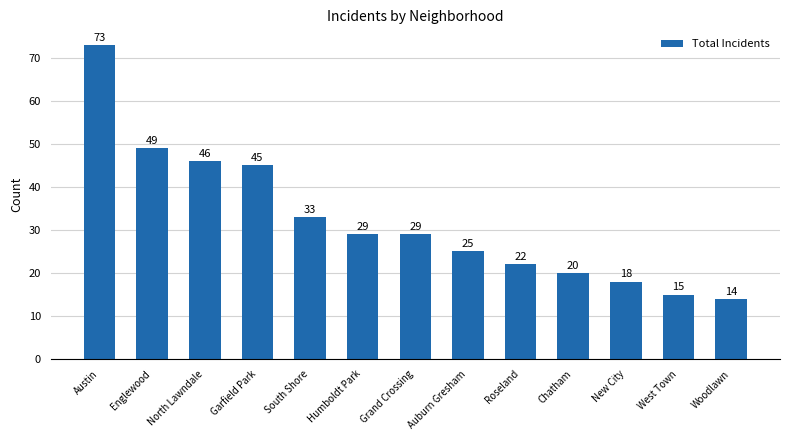

How many data points does each series have?

13